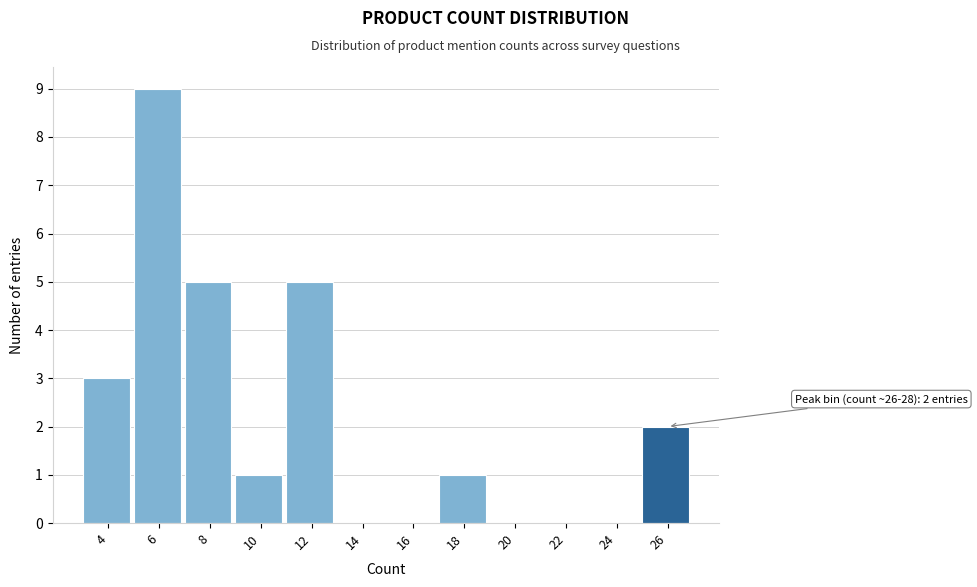

Reading right to left, list all the values displayed in this chart.

26=2	24=0	22=0	20=0	18=1	16=0	14=0	12=5	10=1	8=5	6=9	4=3